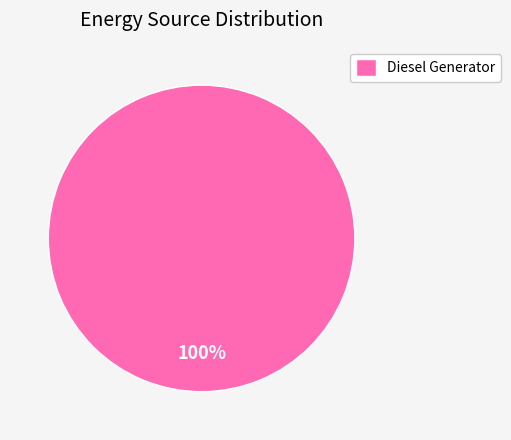

Is Diesel Generator the majority of the pie?

Yes